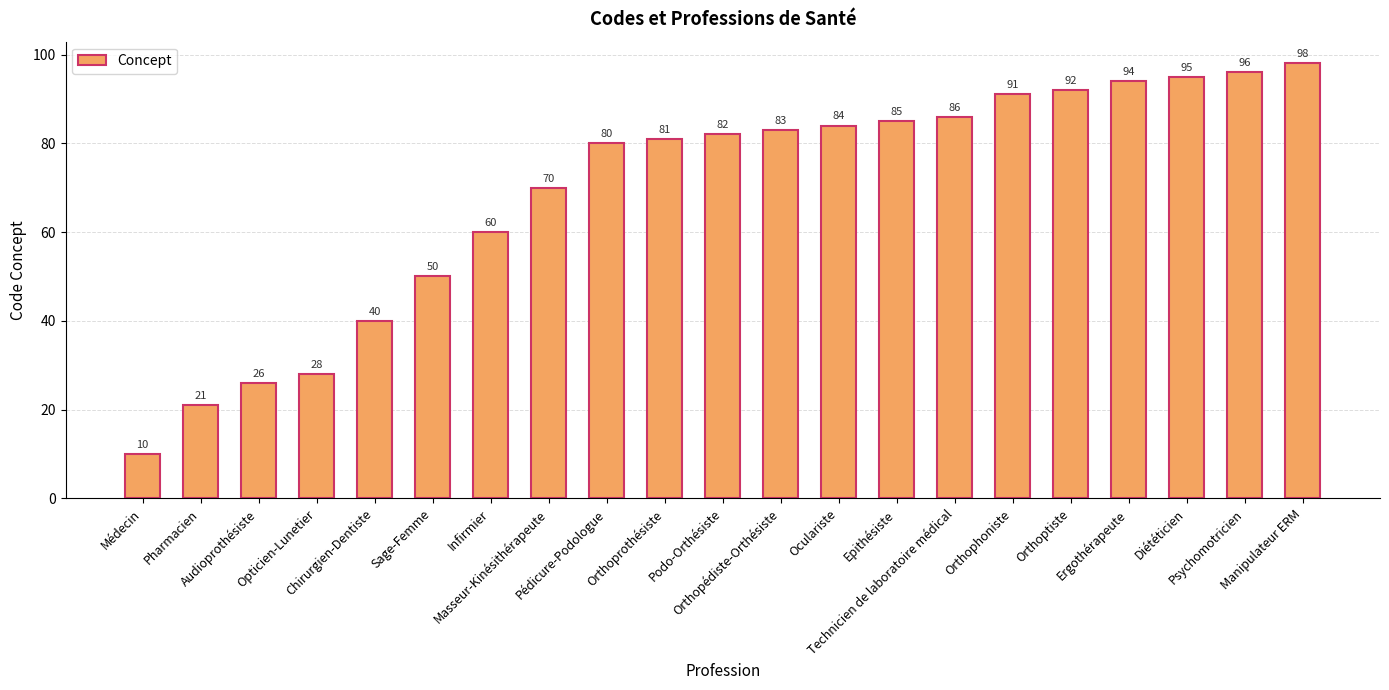

Reading left to right, extract all data points from this chart.

Médecin=10	Pharmacien=21	Audioprothésiste=26	Opticien-Lunetier=28	Chirurgien-Dentiste=40	Sage-Femme=50	Infirmier=60	Masseur-Kinésithérapeute=70	Pédicure-Podologue=80	Orthoprothésiste=81	Podo-Orthésiste=82	Orthopédiste-Orthésiste=83	Oculariste=84	Epithésiste=85	Technicien de laboratoire médical=86	Orthophoniste=91	Orthoptiste=92	Ergothérapeute=94	Diététicien=95	Psychomotricien=96	Manipulateur ERM=98